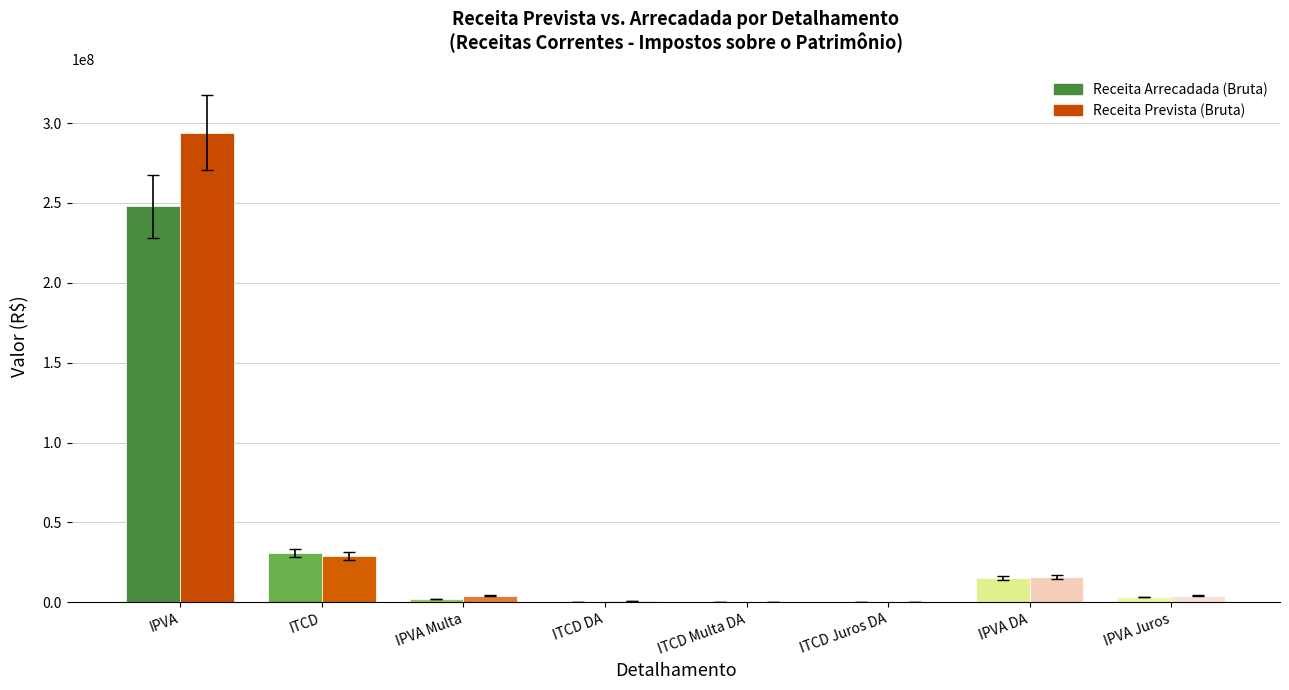

Where does the Receita Arrecadada (Bruta) series first go above 3355100?

IPVA